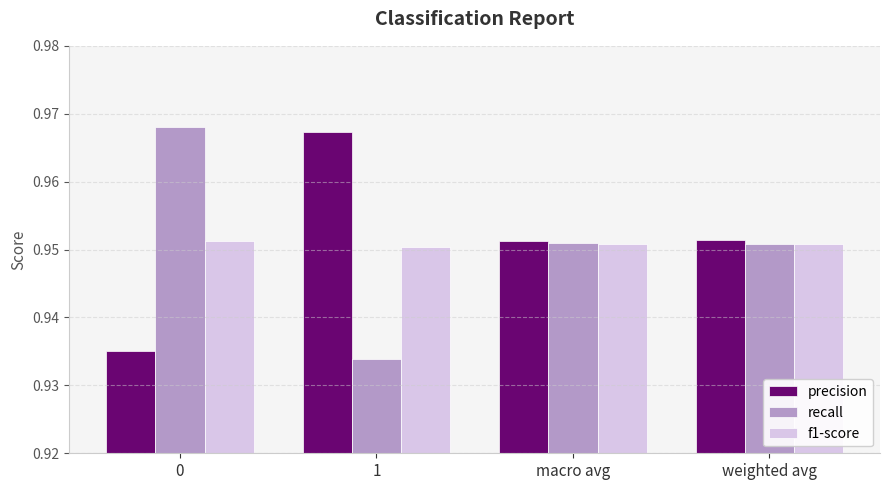

What are all the series names shown in the legend?

precision, recall, f1-score